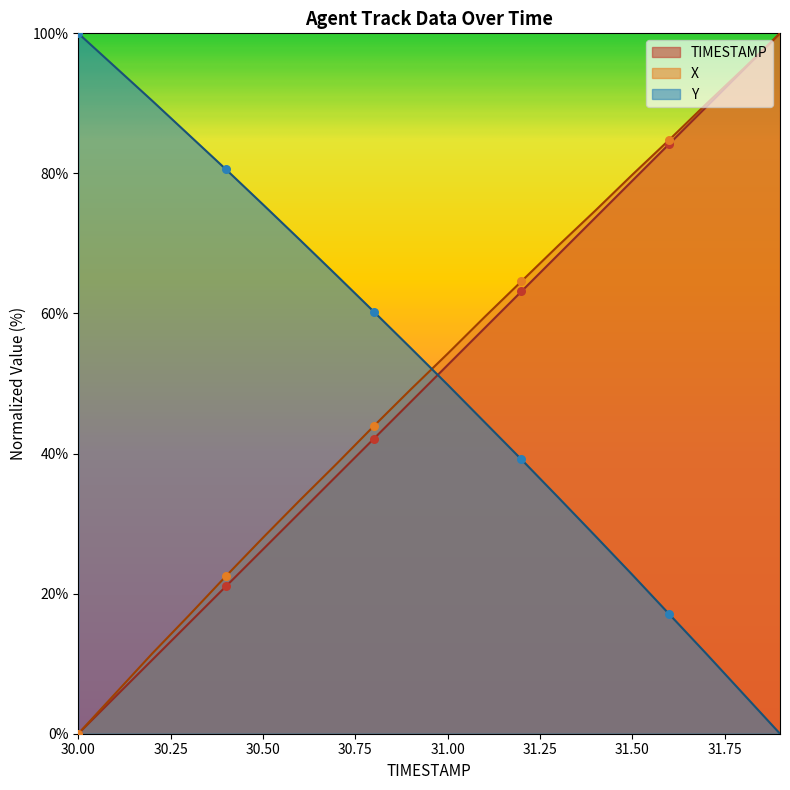

Which series has the widest spread of Y values?

TIMESTAMP